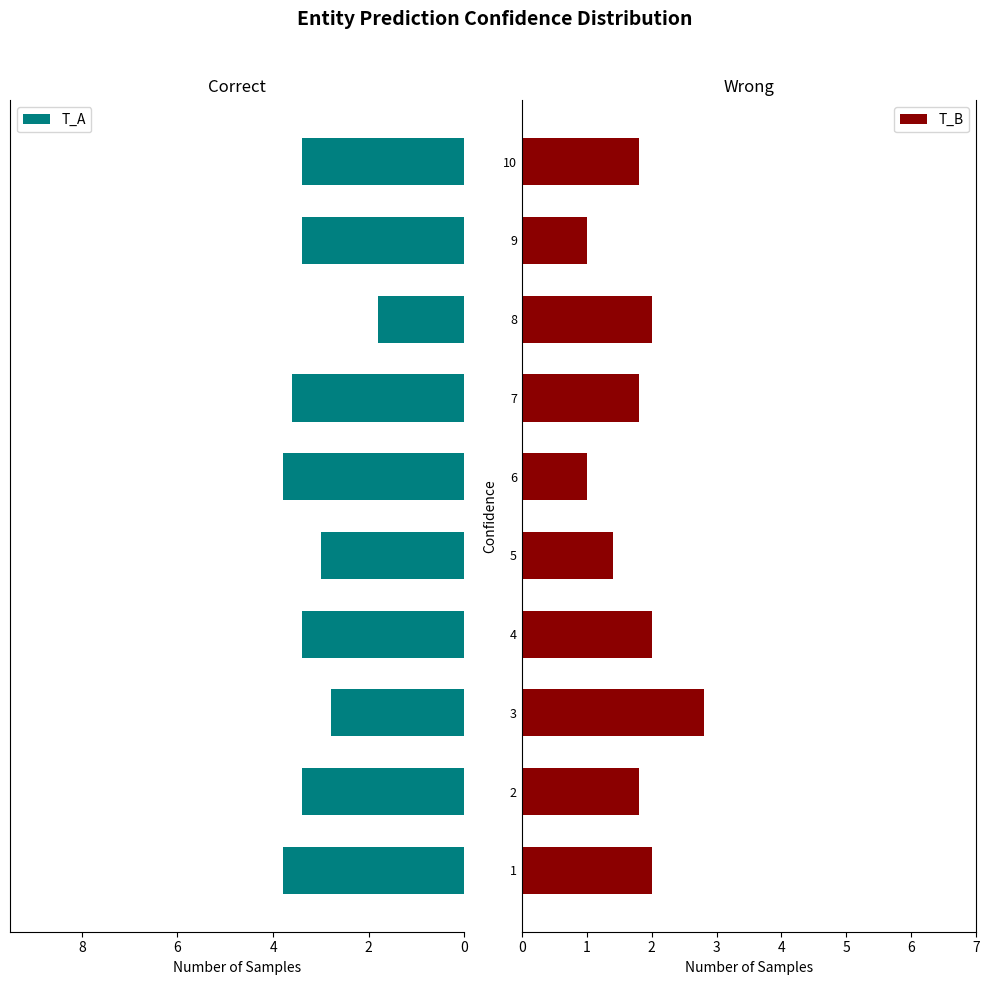

Count the number of categories in the chart.

10